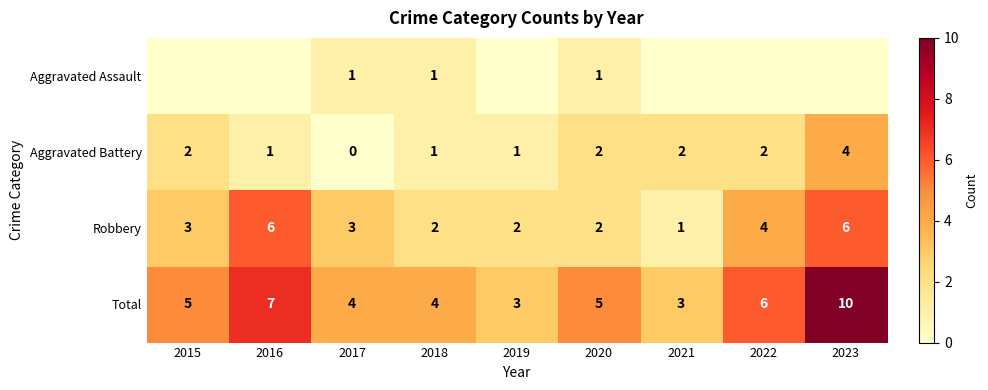

The Total series shows 3 at 2021. True or false?

True